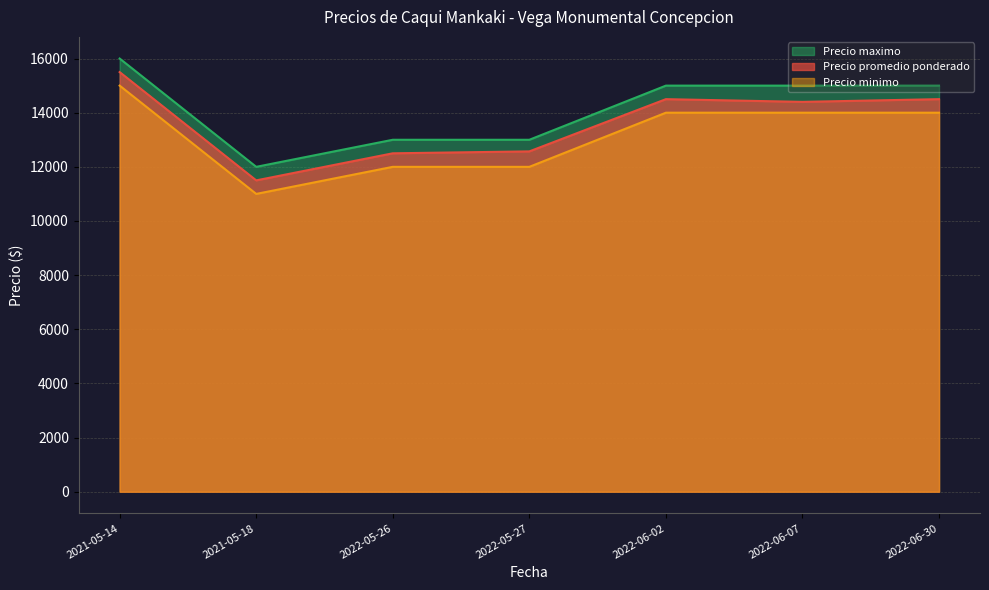

What is the difference between the highest and lowest values at 2022-06-30?

1000